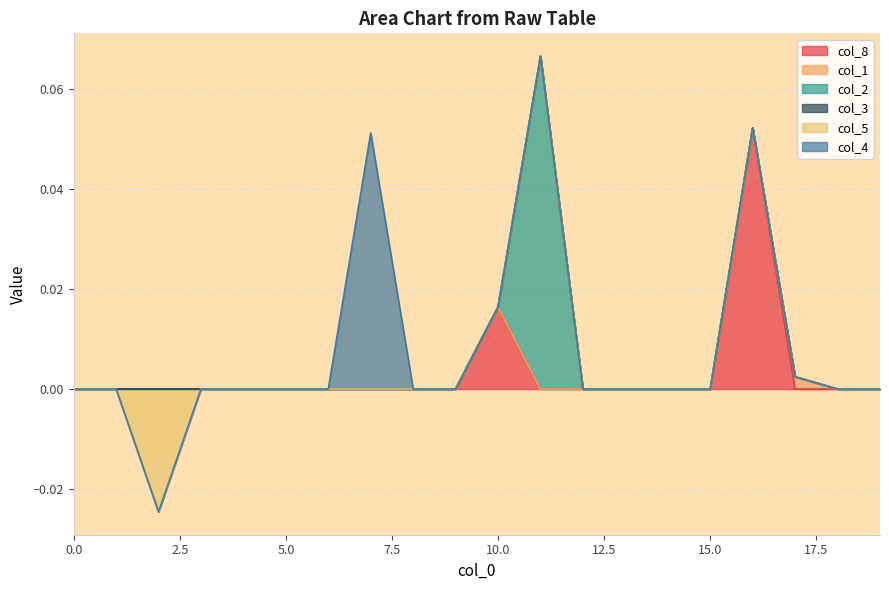

At how many categories does at least one series exceed 0?

5